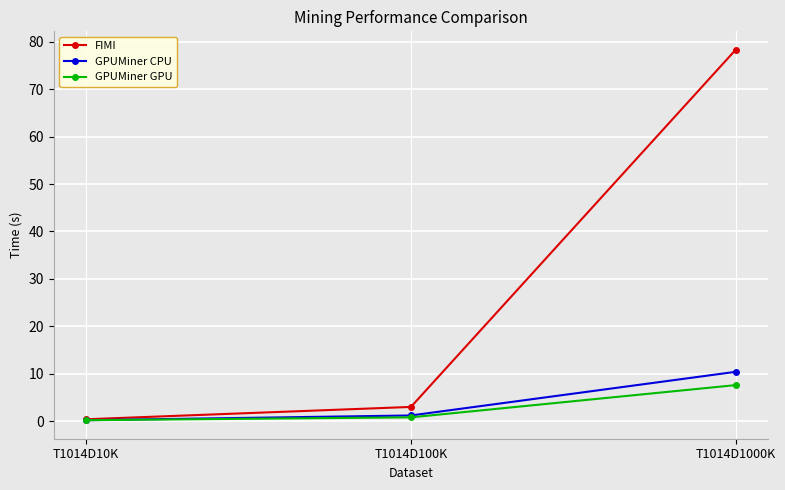

What is the minimum value for FIMI?

0.4